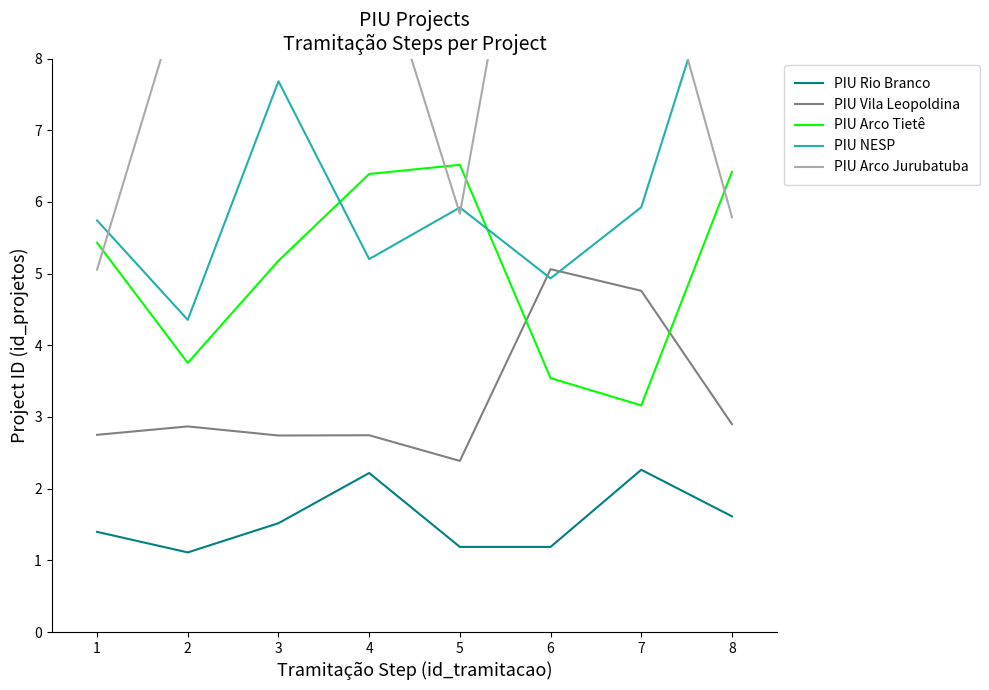

The PIU Arco Jurubatuba series shows 14.6 at 3. True or false?

False